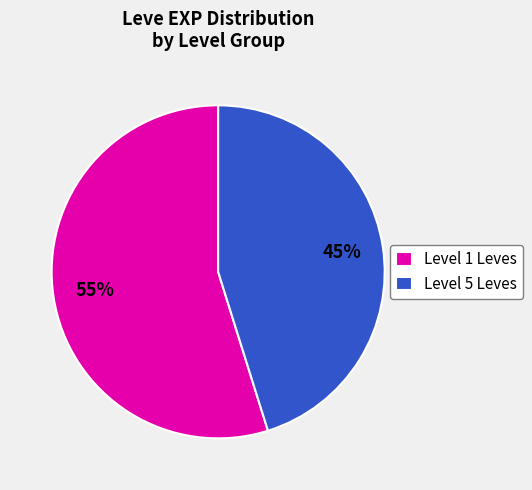

Count the number of slices in the pie.

2